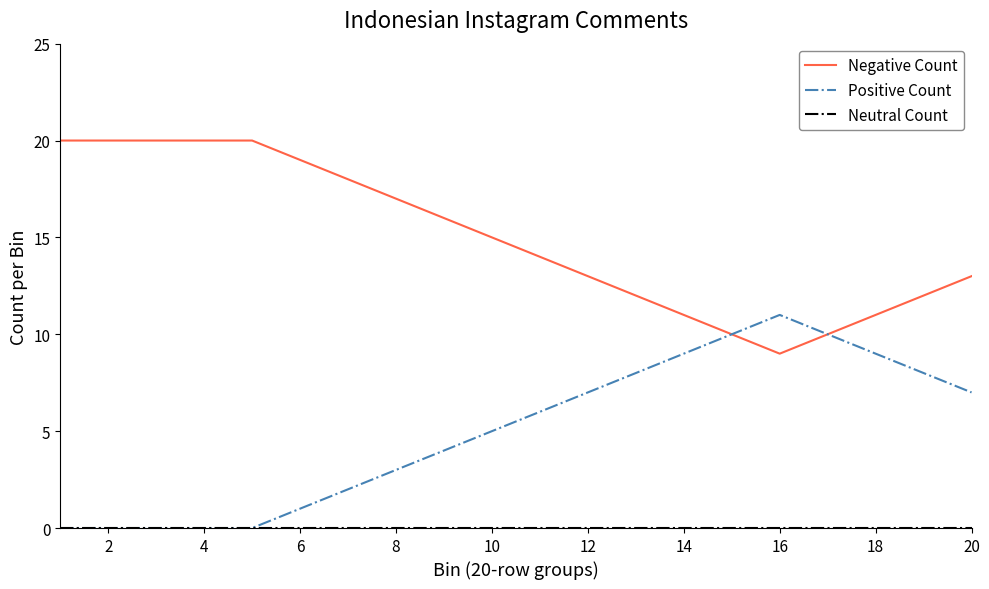

What is the greatest value displayed?

20